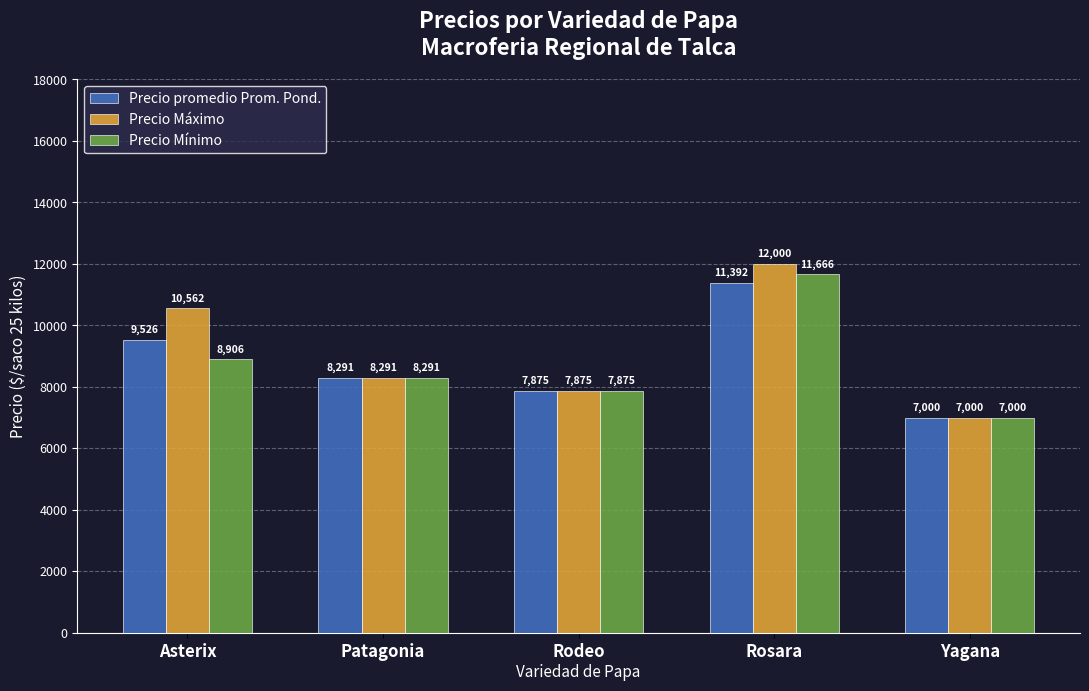

Reading left to right, what are all the values shown in this chart?

Precio promedio Prom. Pond.: 9526	8291	7875	11392	7000
Precio Máximo: 10562	8291	7875	12000	7000
Precio Mínimo: 8906	8291	7875	11666	7000